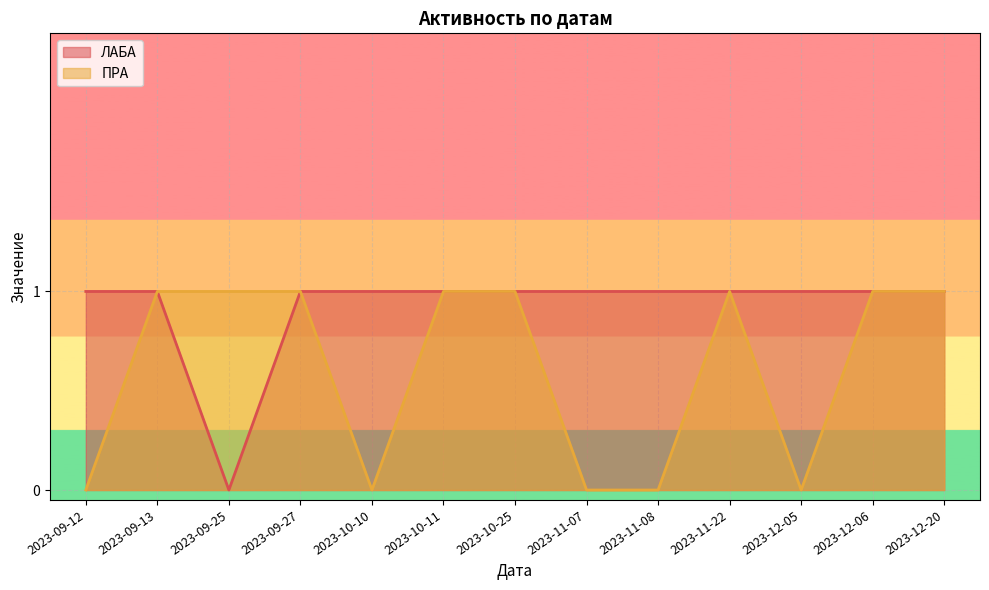

At which category is the sum across all series the highest?

2023-09-13